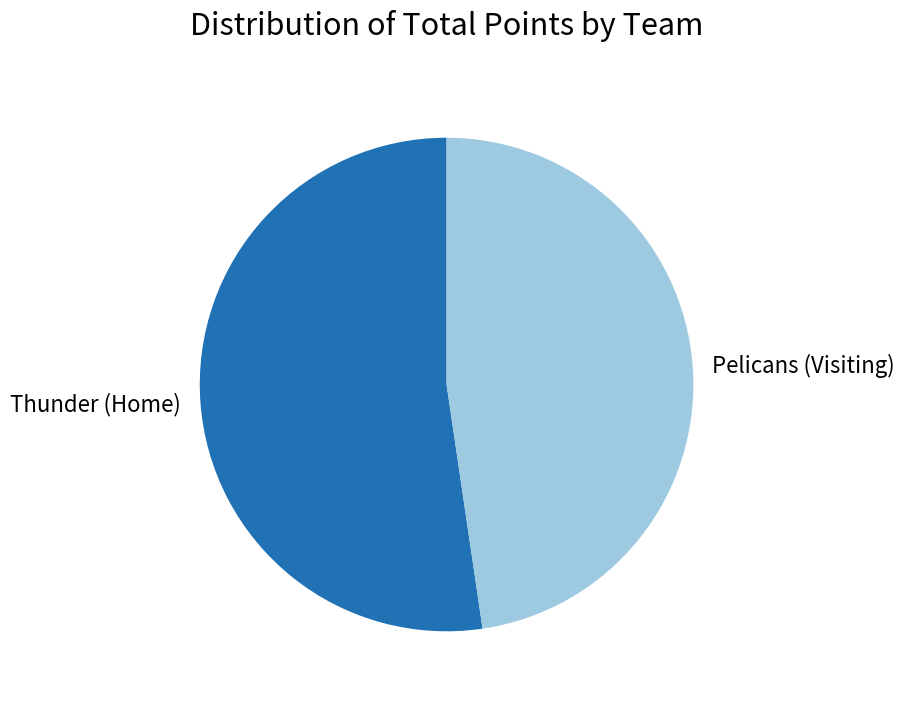

Approximately how many times larger is the value at Pelicans (Visiting) compared to Thunder (Home)?

0.9